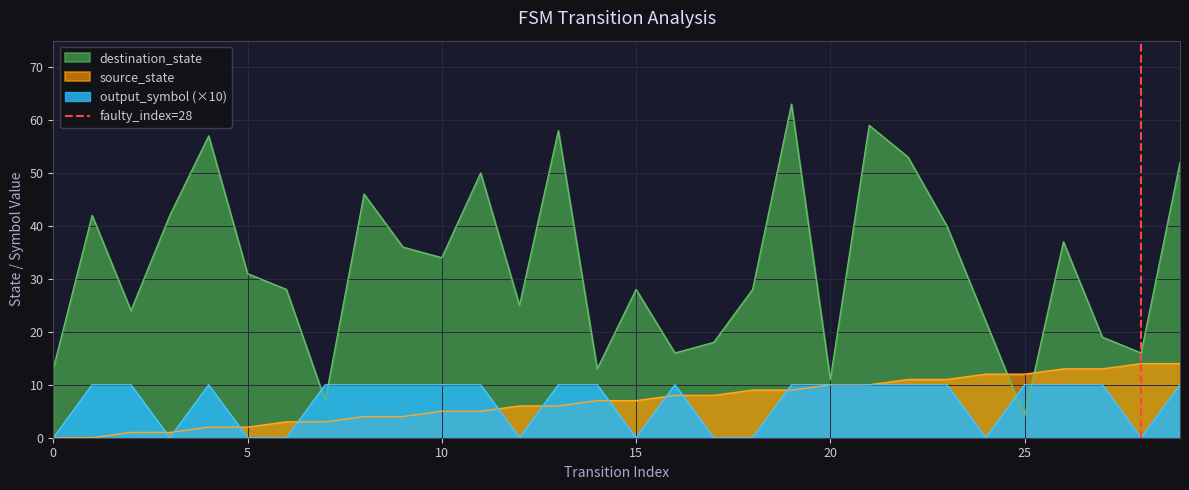

Does the chart have visible grid lines?

Yes